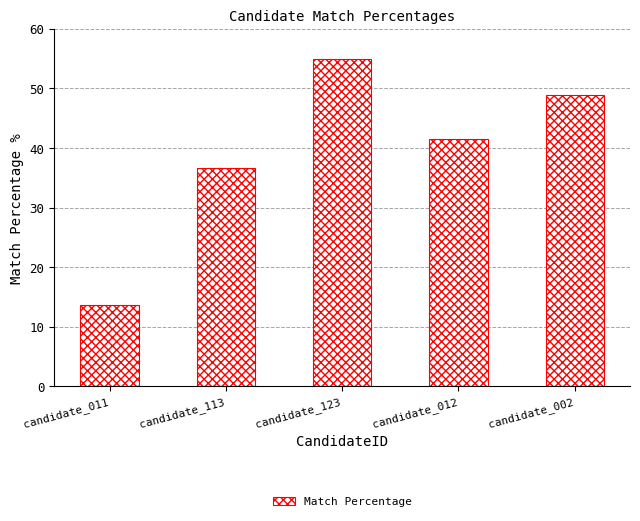

What is the label of the 5th bar from the right?

candidate_011